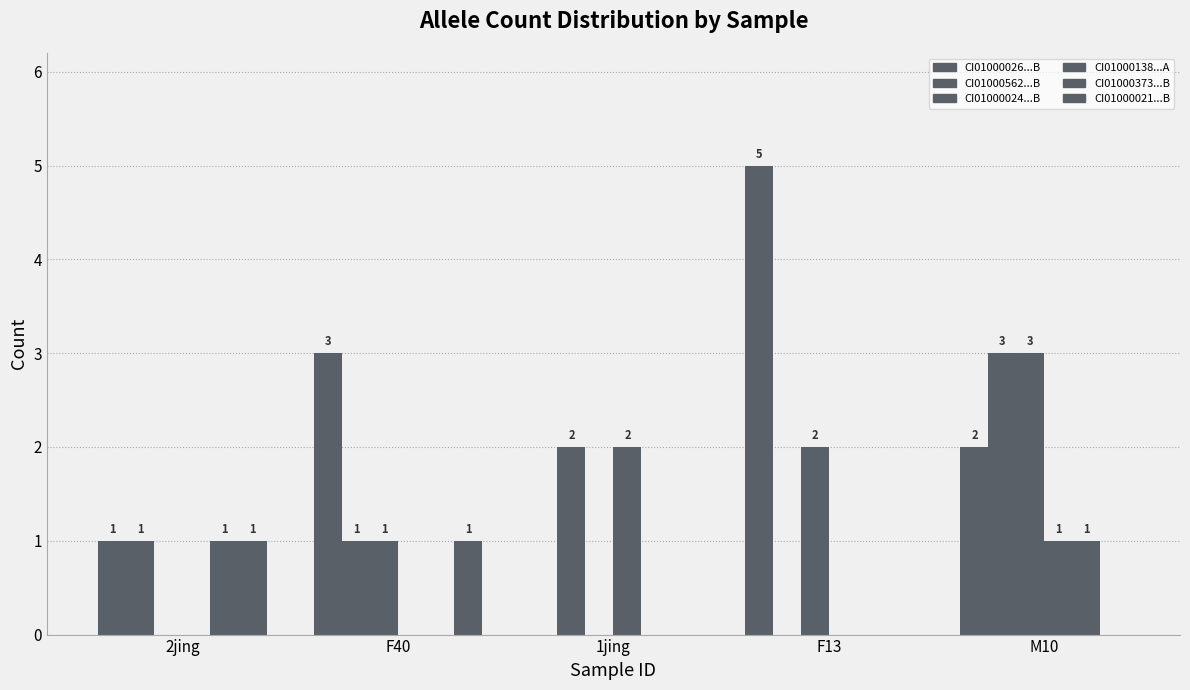

Does the chart contain stacked bars?

No